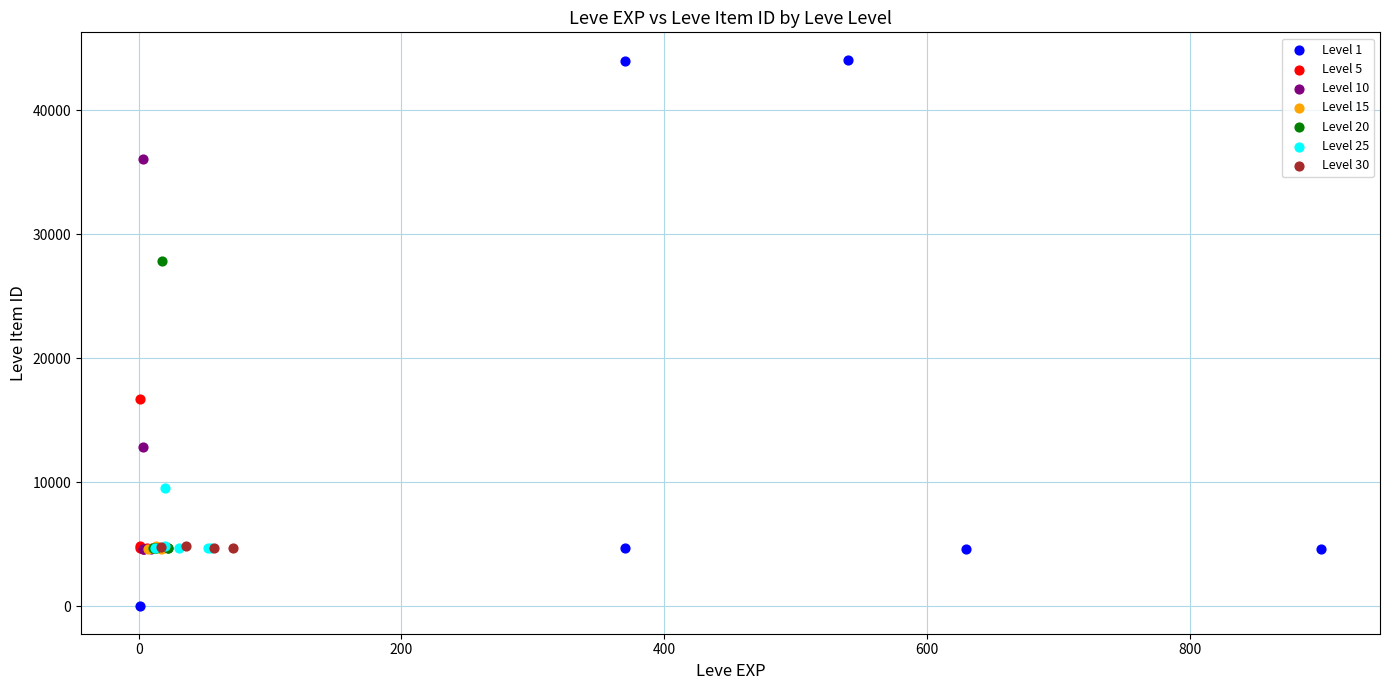

Which series reaches the minimum Y coordinate?

Level 1